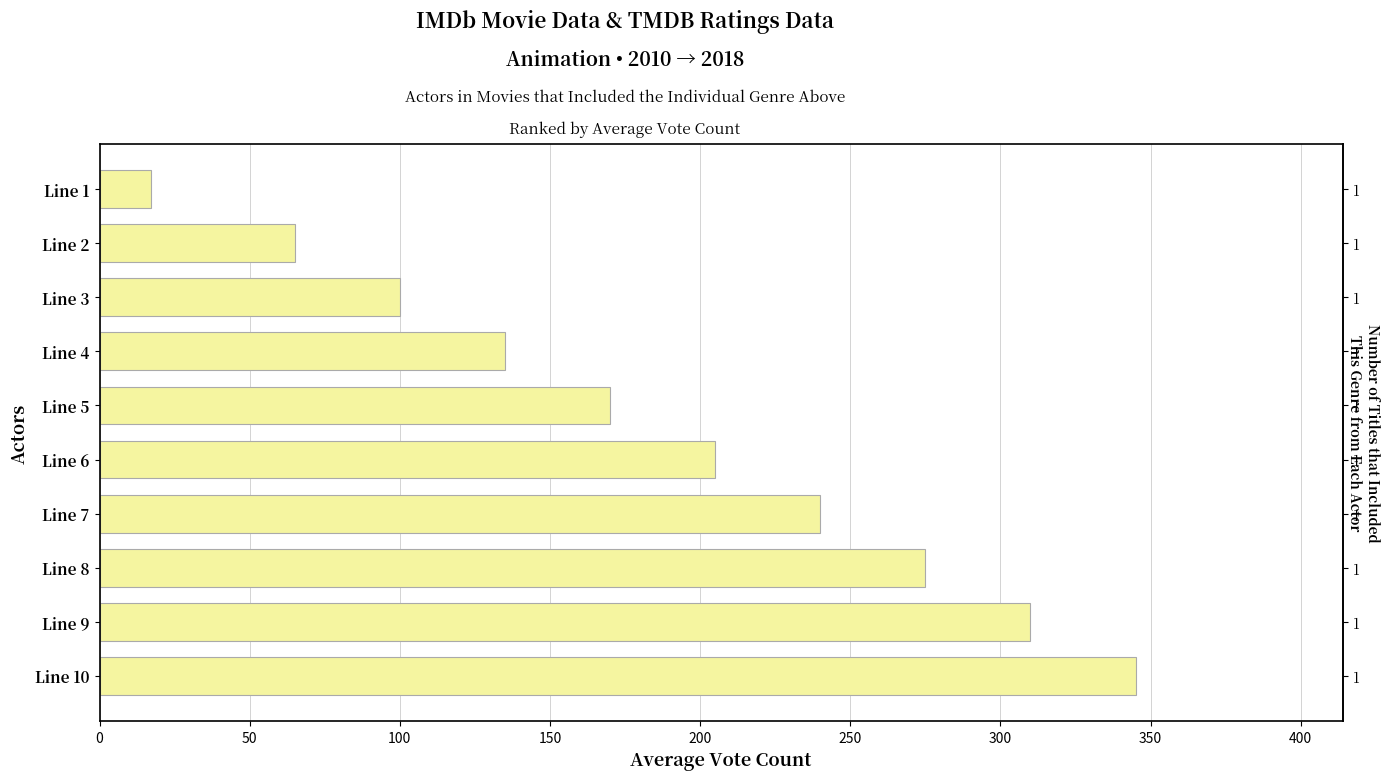

How many categories are shown in the chart?

10